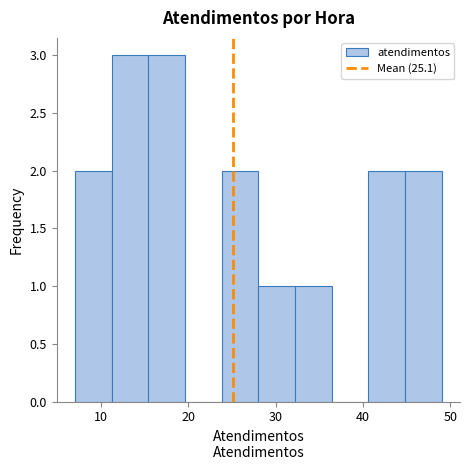

Reading left to right, transcribe this chart: for each bar, give the range it covers on the x-axis and its height. Neither the bar edges nor the heights are printed on the chart, so give them approximately, as read against the axes.

7.0 to 11.2: 2
11.2 to 15.4: 3
15.4 to 19.6: 3
19.6 to 23.8: 0
23.8 to 28.0: 2
28.0 to 32.2: 1
32.2 to 36.4: 1
36.4 to 40.6: 0
40.6 to 44.8: 2
44.8 to 49.0: 2